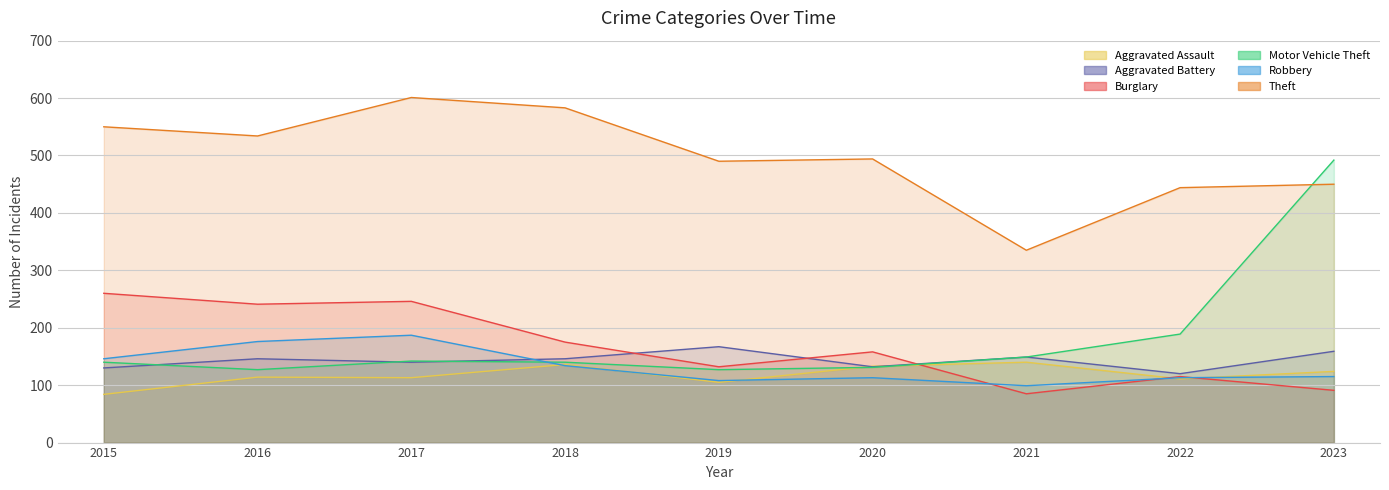

Where does the Robbery series first go above 115?

2015